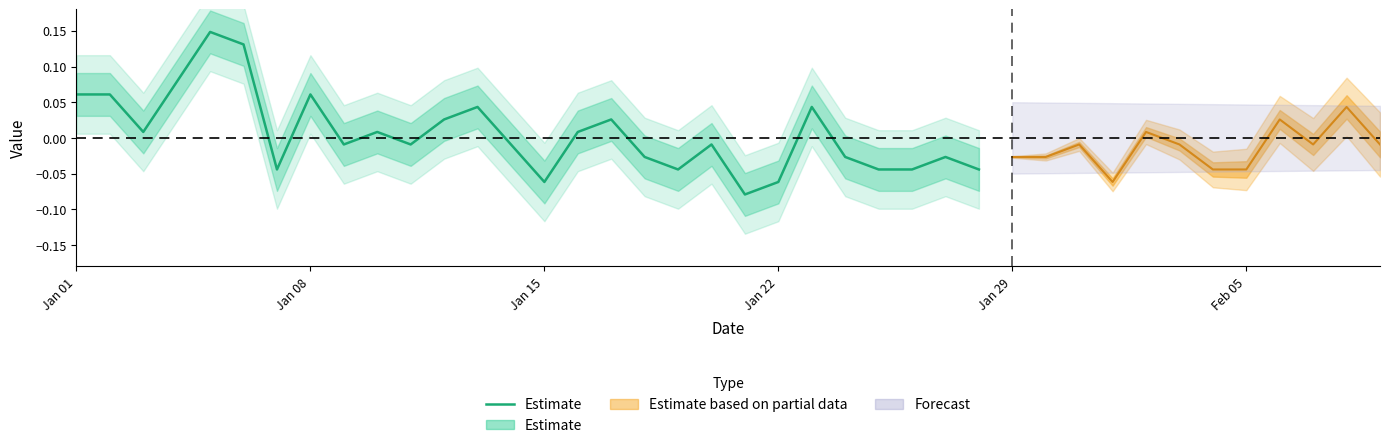

How many points are lower than both their immediate neighbors (excluding endpoints)?

7